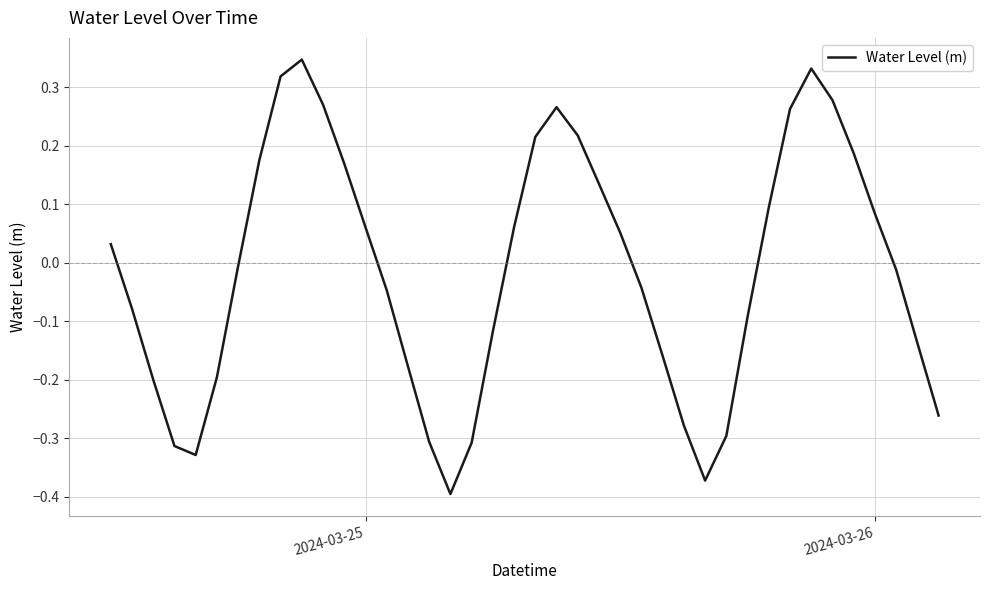

What is the difference between the maximum and minimum values?

0.7